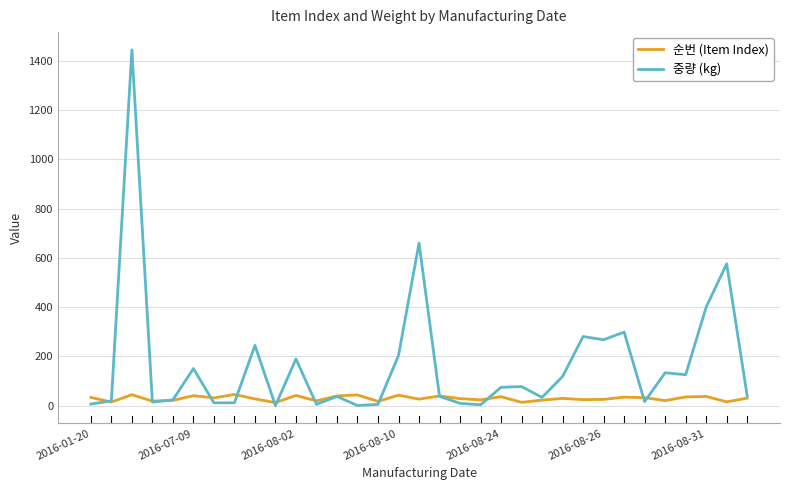

List the series in order of their peak value, highest first.

중량 (kg), 순번 (Item Index)